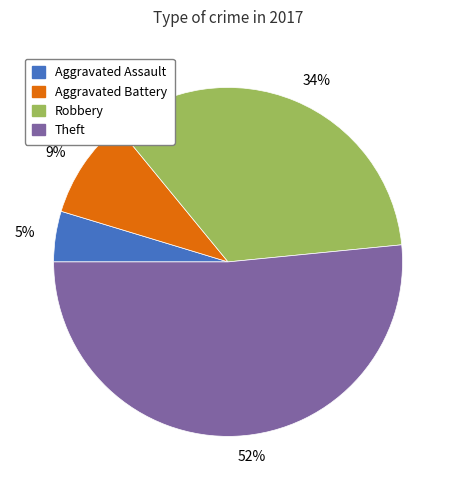

Which category has the smallest portion of the pie?

Aggravated Assault